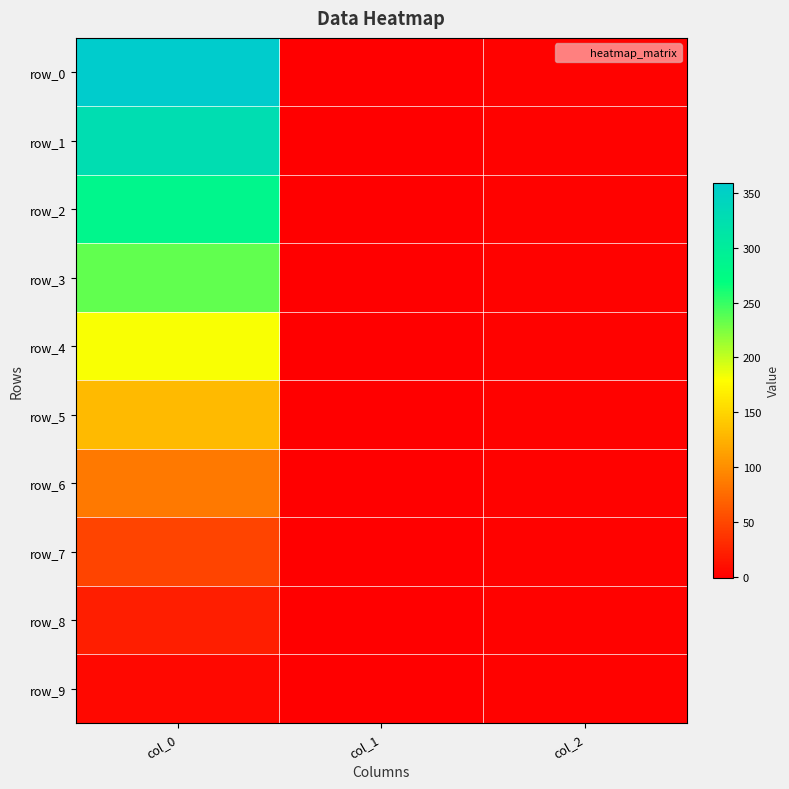

Is it true that row_7 equals -1.5 at col_1?

False